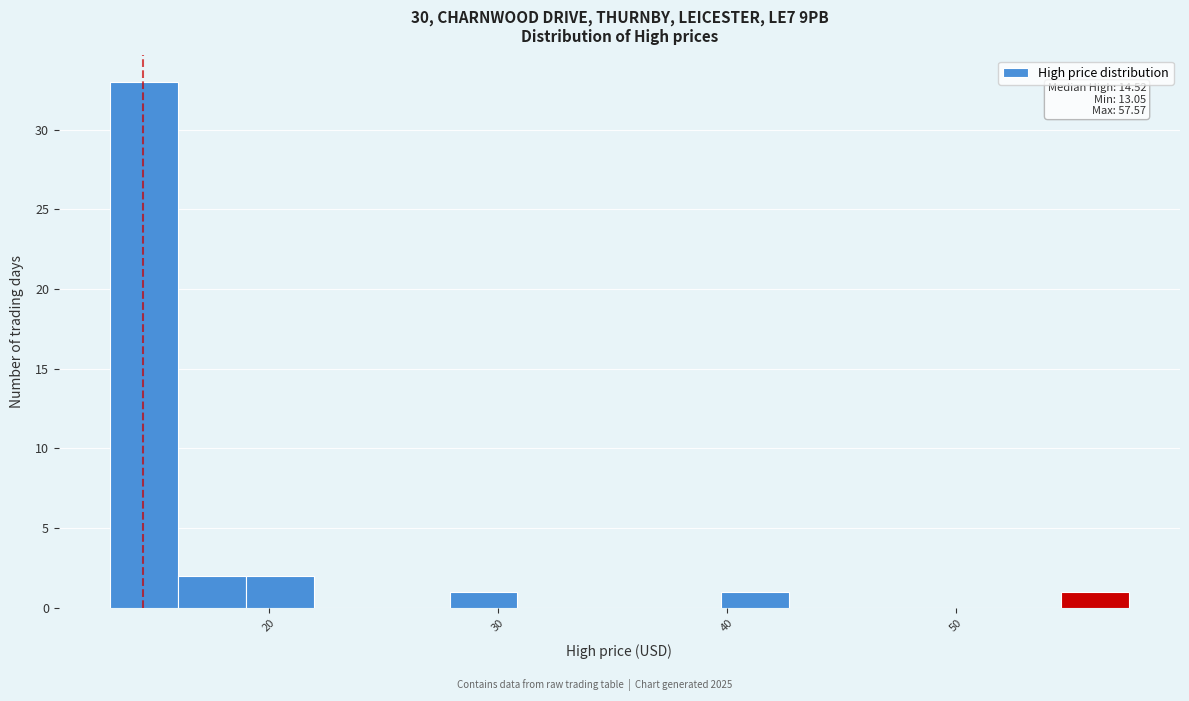

Around what value on the x-axis is the tallest bar? Give the approximate position of its centre, as read against the axis.

15